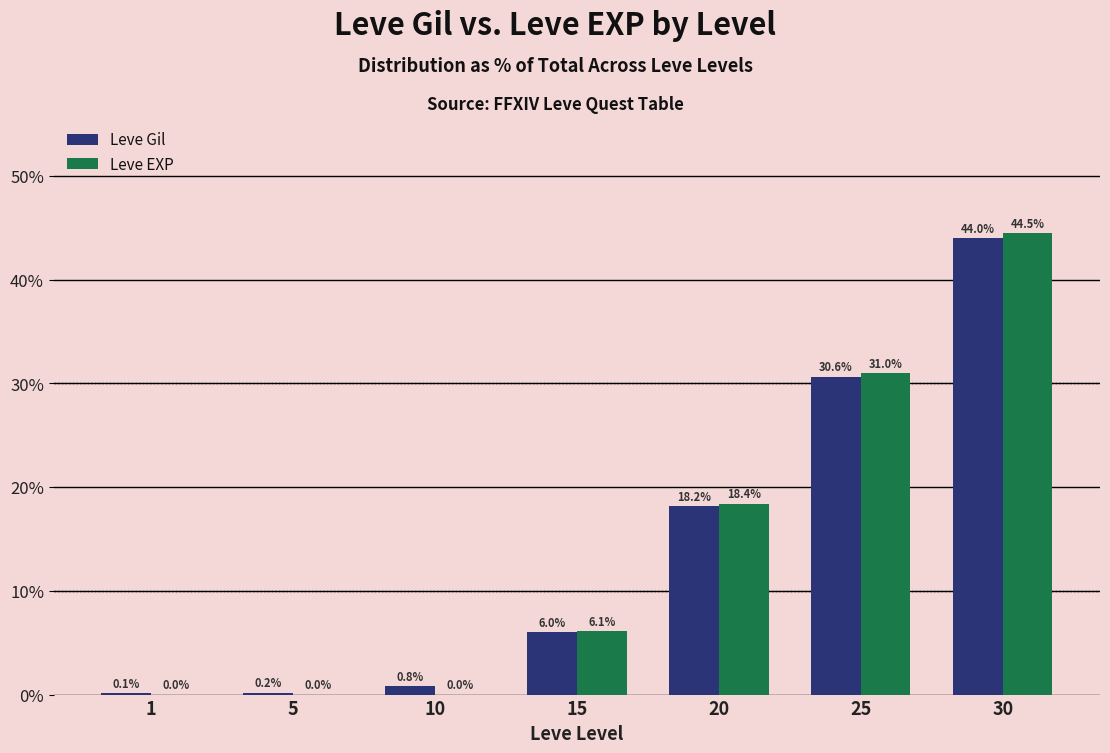

Between 1 and 15, which series saw the biggest shift?

Leve EXP